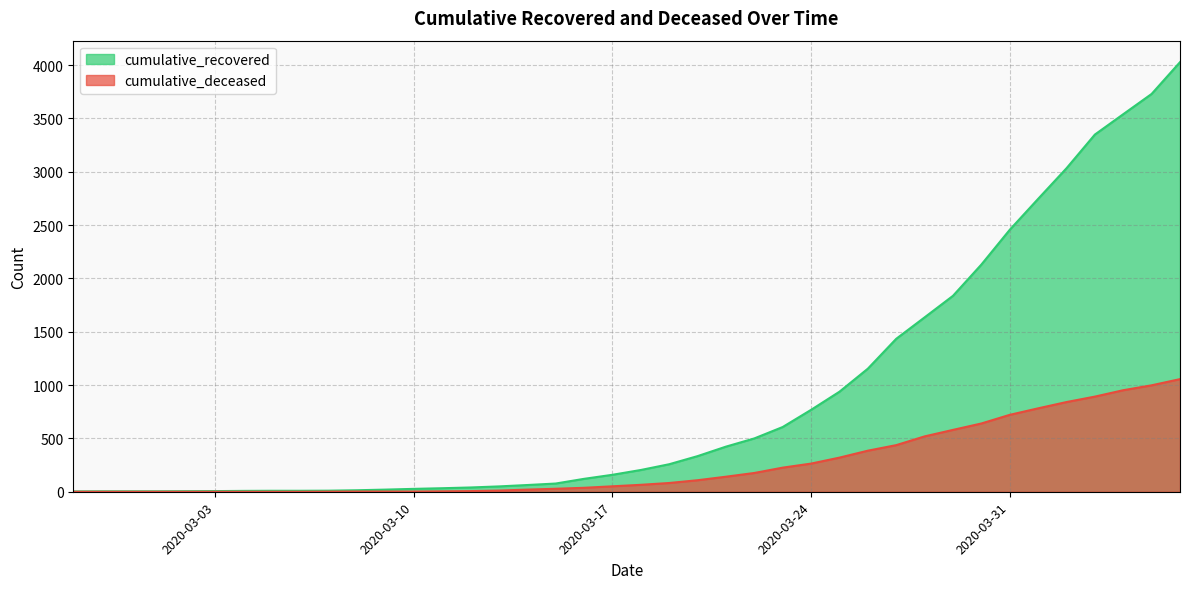

Reading right to left, what are all the values shown in this chart?

cumulative_recovered: 2020-04-06=4028	2020-04-05=3730	2020-04-04=3540	2020-04-03=3349	2020-04-02=3033	2020-04-01=2746	2020-03-31=2456	2020-03-30=2130	2020-03-29=1837	2020-03-28=1635	2020-03-27=1434	2020-03-26=1154	2020-03-25=938	2020-03-24=768	2020-03-23=607	2020-03-22=500	2020-03-21=423	2020-03-20=334	2020-03-19=258	2020-03-18=204	2020-03-17=159	2020-03-16=121	2020-03-15=77	2020-03-14=63	2020-03-13=50	2020-03-12=40	2020-03-11=33	2020-03-10=27	2020-03-09=20	2020-03-08=14	2020-03-07=10	2020-03-06=9	2020-03-05=9	2020-03-04=8	2020-03-03=6	2020-03-02=5	2020-03-01=4	2020-02-29=4	2020-02-28=4	2020-02-27=3
cumulative_deceased: 2020-04-06=1056	2020-04-05=998	2020-04-04=952	2020-04-03=892	2020-04-02=841	2020-04-01=782	2020-03-31=721	2020-03-30=640	2020-03-29=580	2020-03-28=519	2020-03-27=437	2020-03-26=385	2020-03-25=320	2020-03-24=264	2020-03-23=226	2020-03-22=176	2020-03-21=141	2020-03-20=108	2020-03-19=82	2020-03-18=65	2020-03-17=51	2020-03-16=37	2020-03-15=28	2020-03-14=20	2020-03-13=11	2020-03-12=6	2020-03-11=4	2020-03-10=2	2020-03-09=2	2020-03-08=2	2020-03-07=1	2020-03-06=0	2020-03-05=0	2020-03-04=0	2020-03-03=0	2020-03-02=0	2020-03-01=0	2020-02-29=0	2020-02-28=0	2020-02-27=0